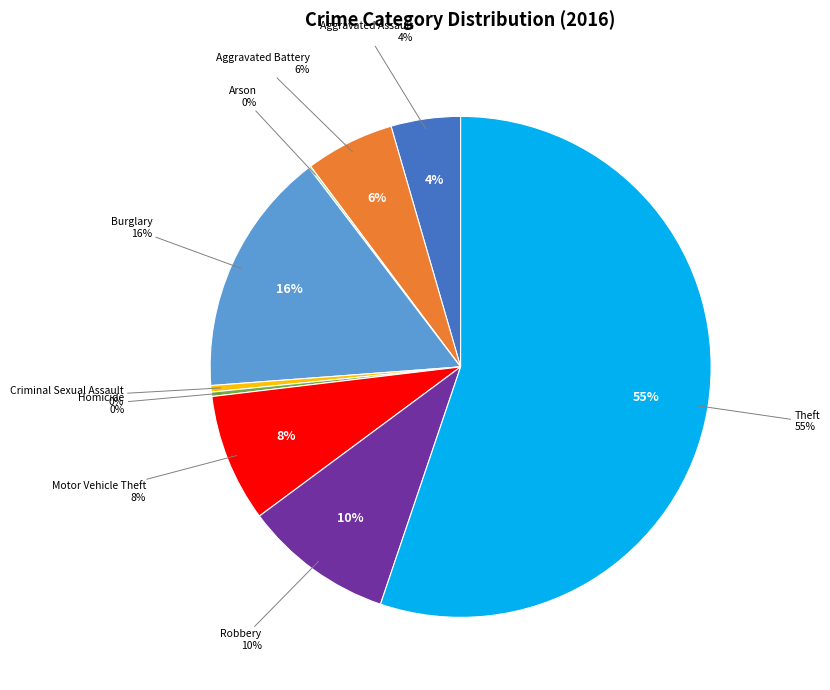

To the nearest percent, what is the combined percentage of Criminal Sexual Assault and Robbery?

10%